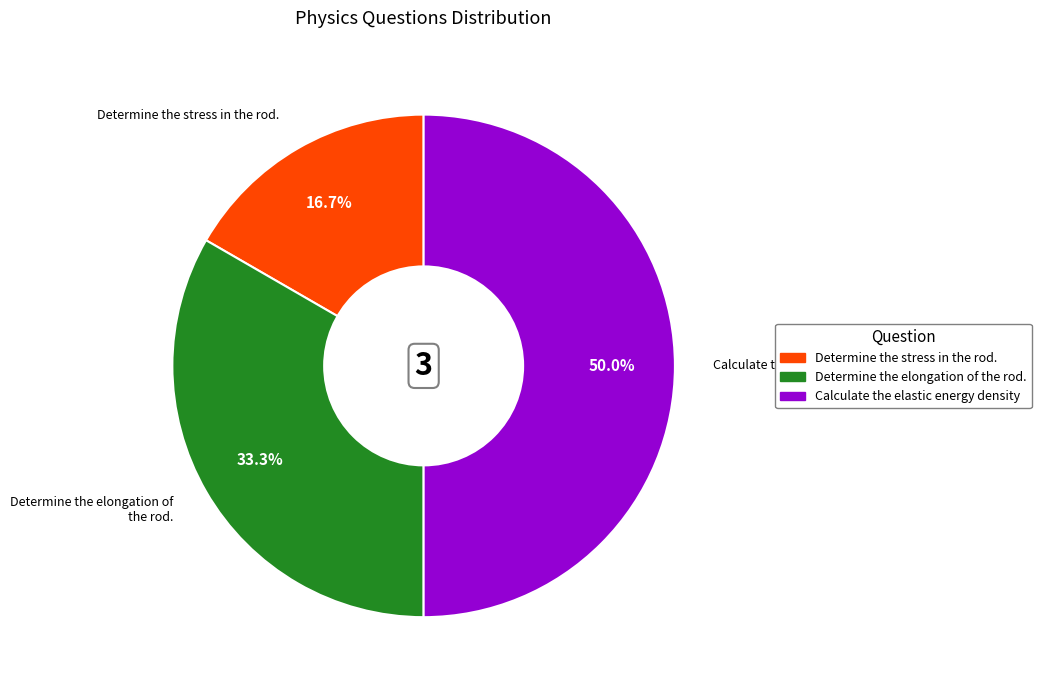

Combined, what portion of the pie is Calculate the elastic energy density and Determine the stress in the rod.?

66.7%